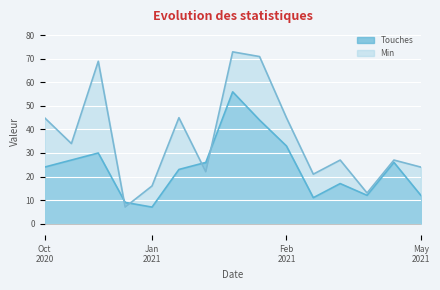

What is the difference between the second highest and minimum values in the Min series?

64